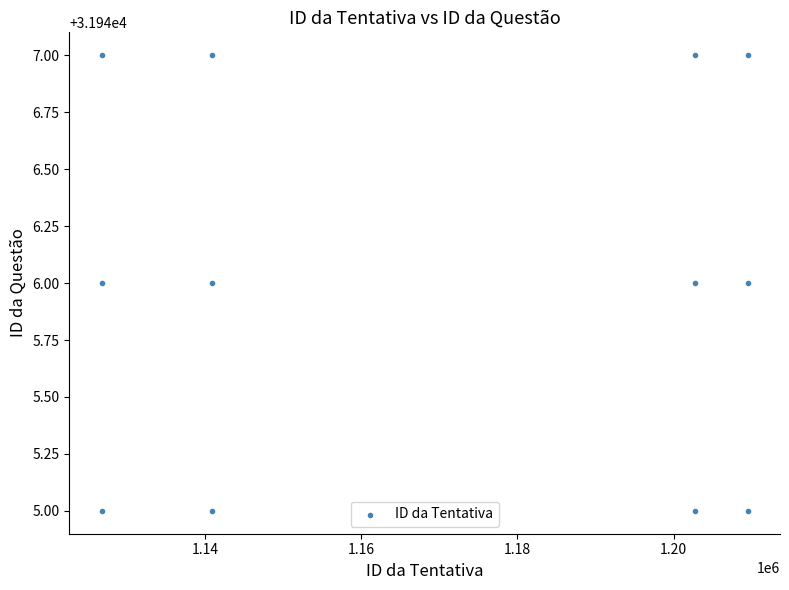

What is the average X value?

1169969